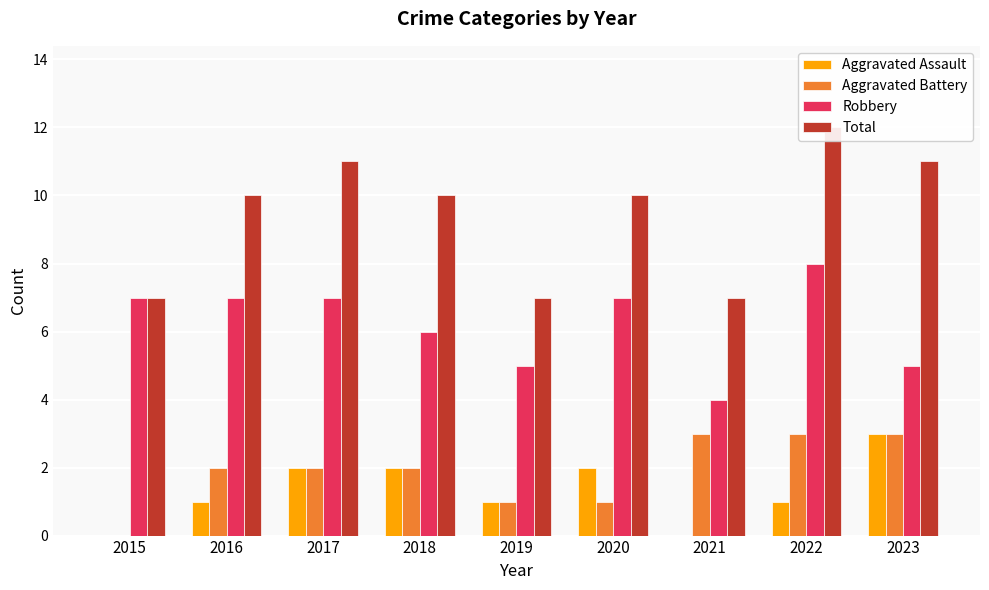

Which category has the highest value in the Robbery series?

2022